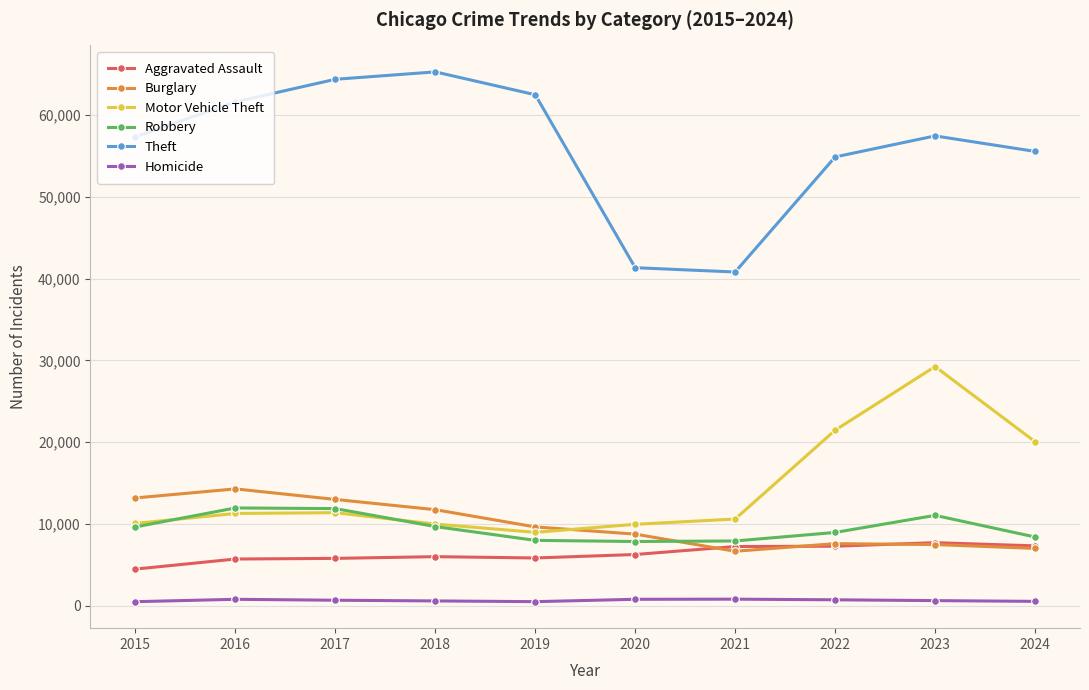

True or false: Homicide and Motor Vehicle Theft intersect in this chart.

False